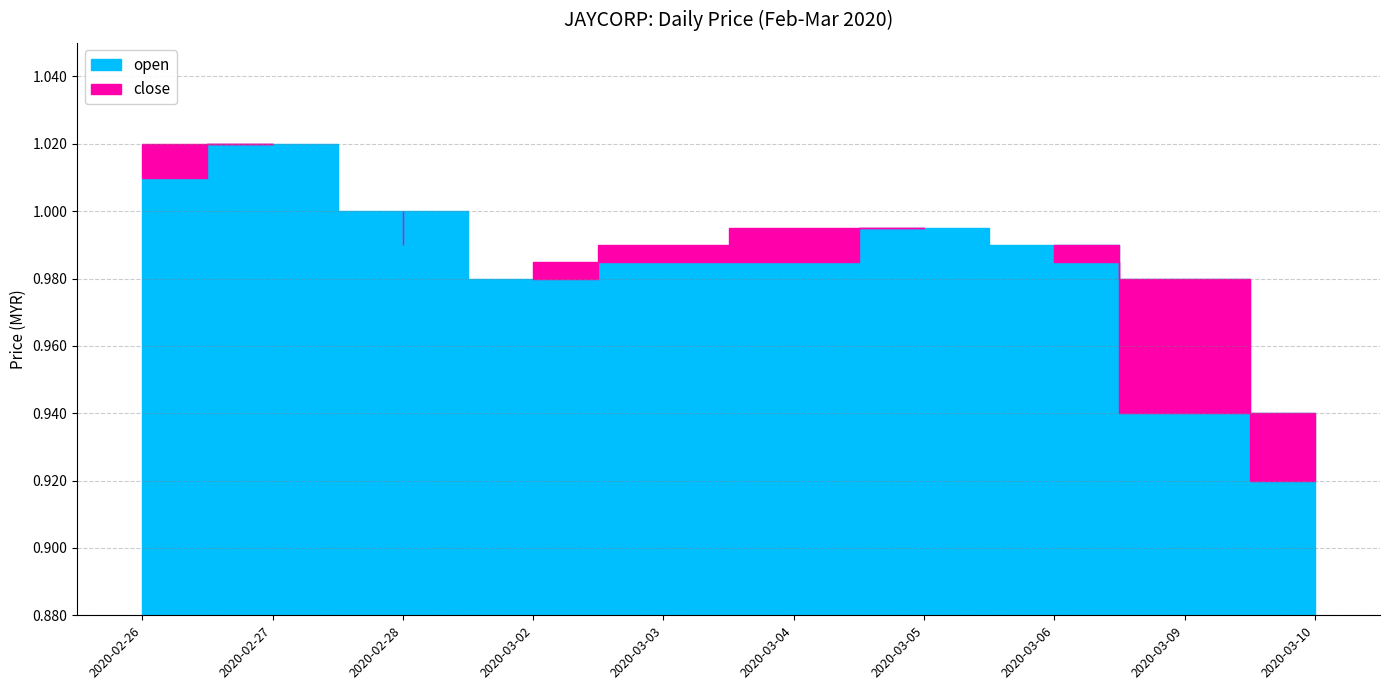

The open series shows 1.7 at 2020-03-03. True or false?

False